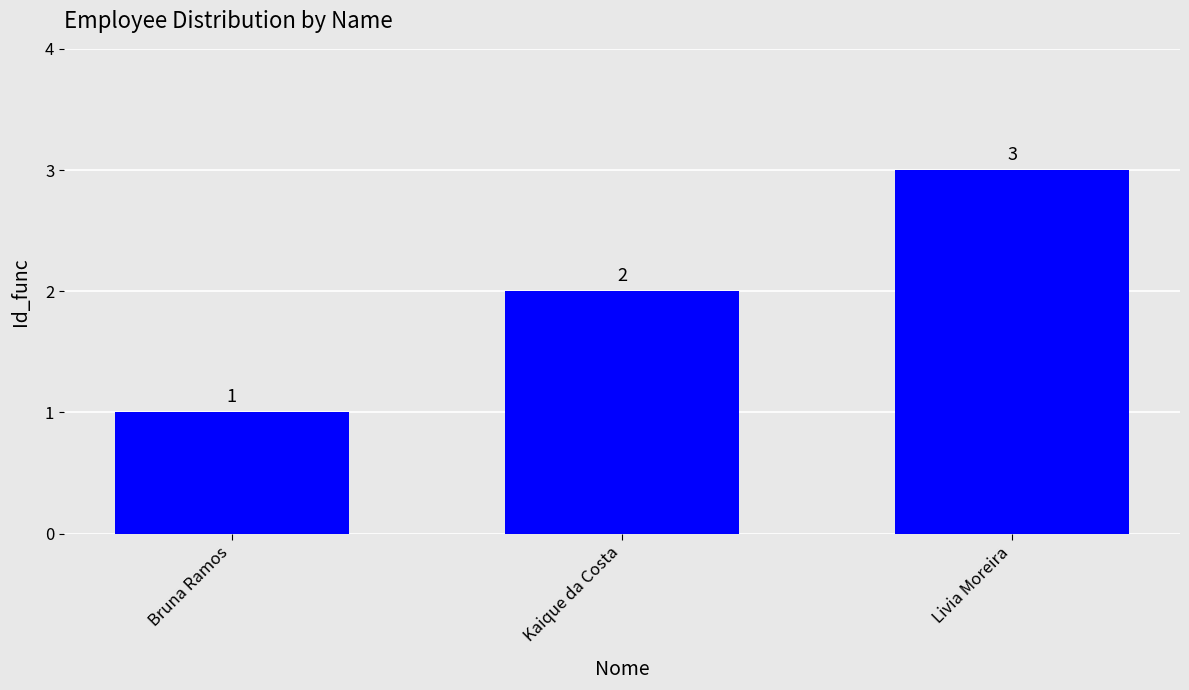

How many data points does each series have?

3